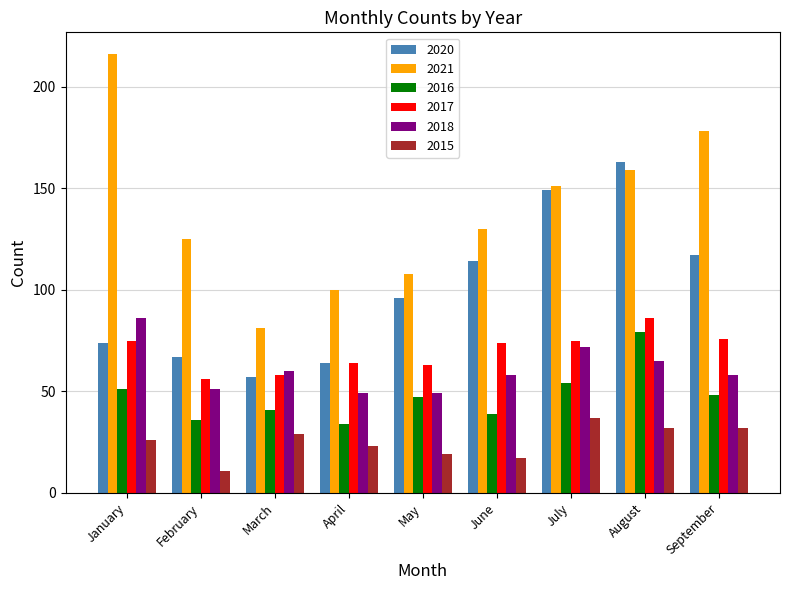

How many bars are there in each group?

6